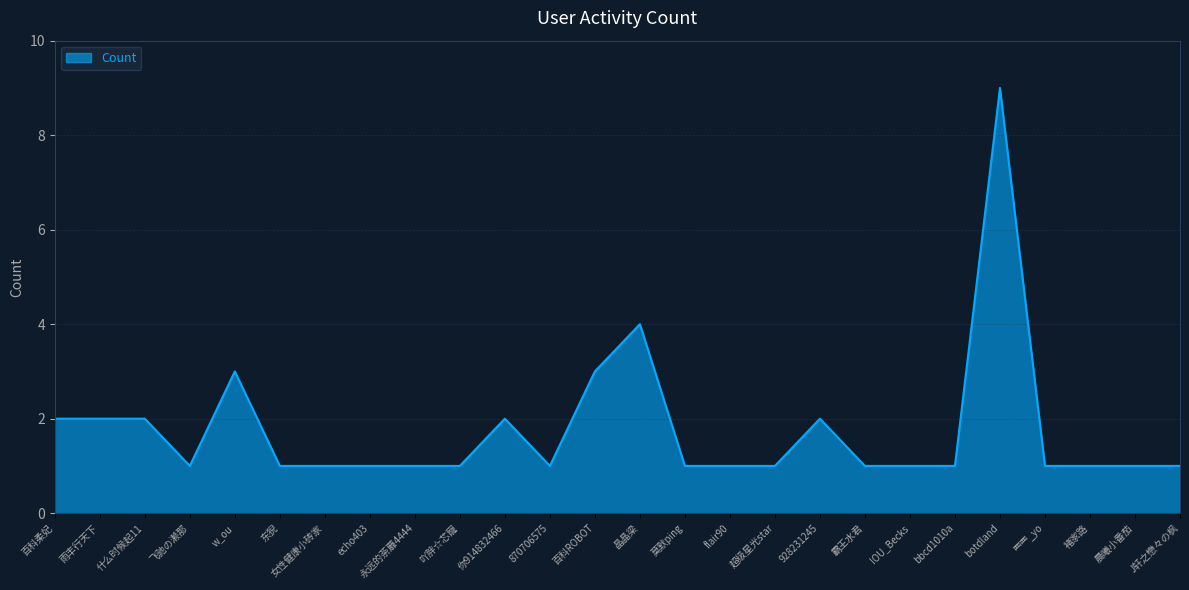

What position from the right is botdland?

5